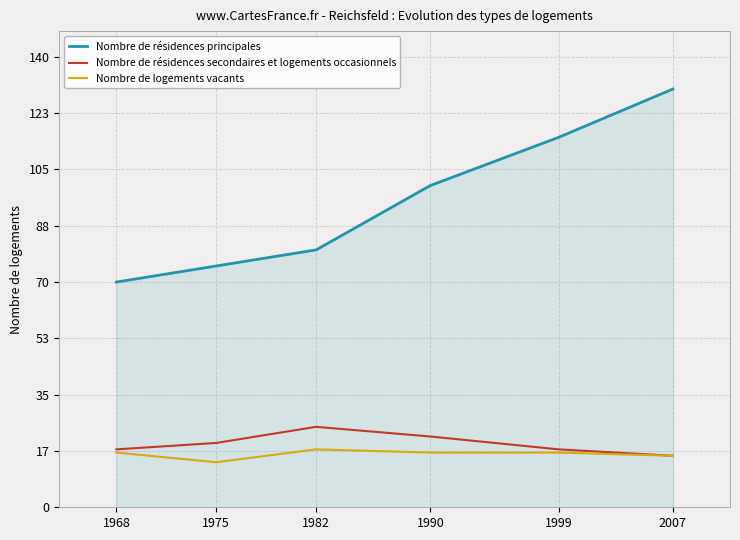

Rank the categories by Nombre de résidences principales value from highest to lowest.

2007, 1999, 1990, 1982, 1975, 1968